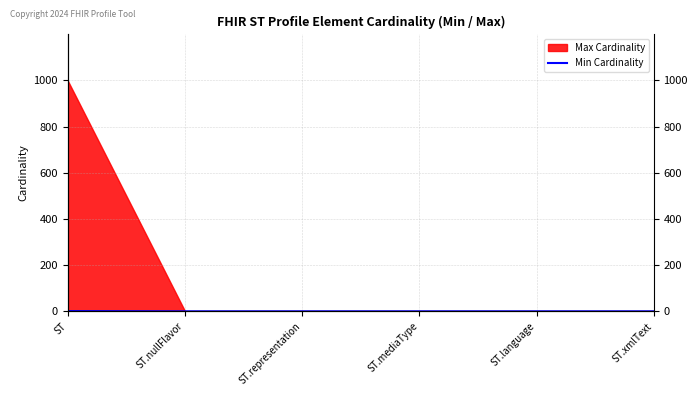

The value at ST.representation is 0. True or false?

True